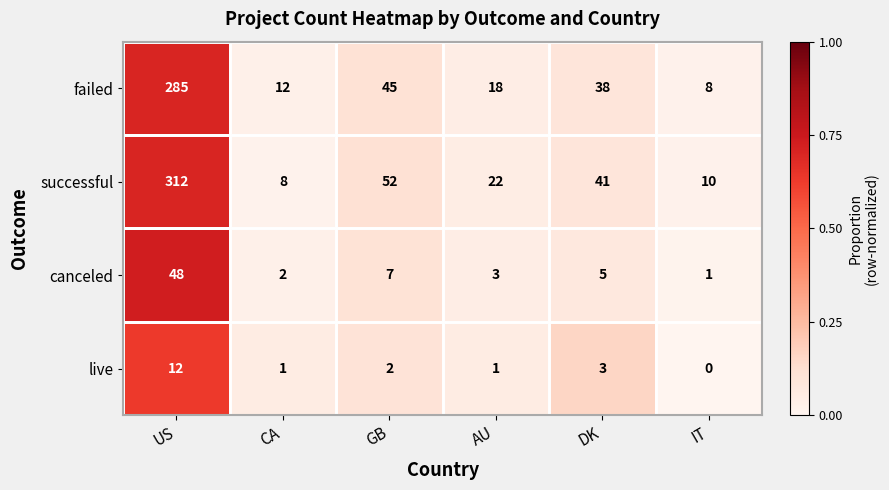

True or false: successful has a value of 41 at DK.

True